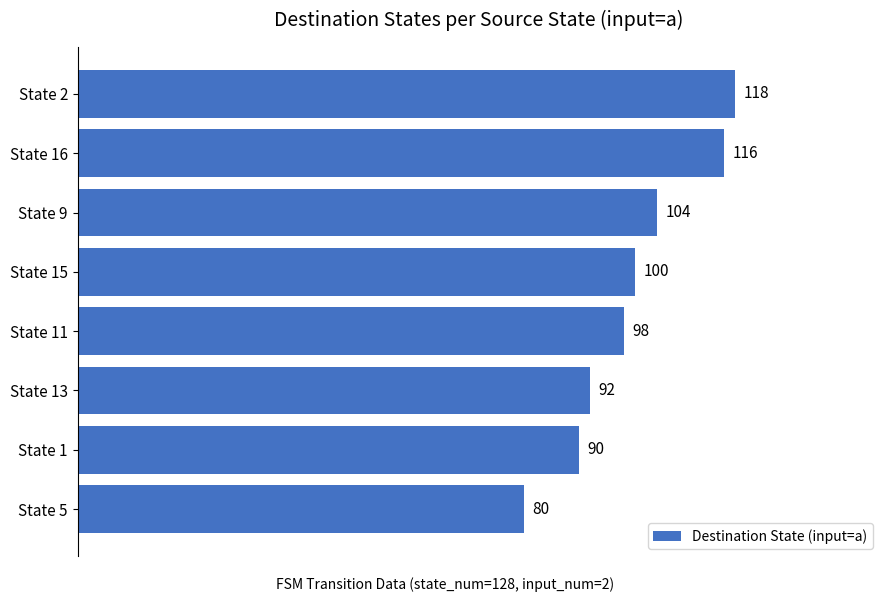

What is the difference between the maximum and minimum values?

38